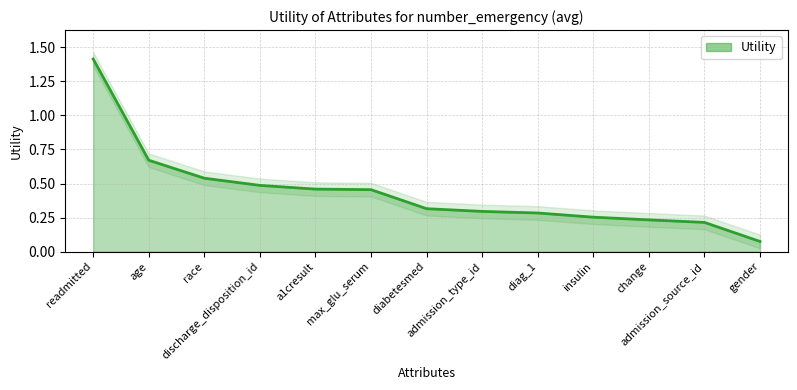

What is the difference between the values at race and diabetesmed?

0.2